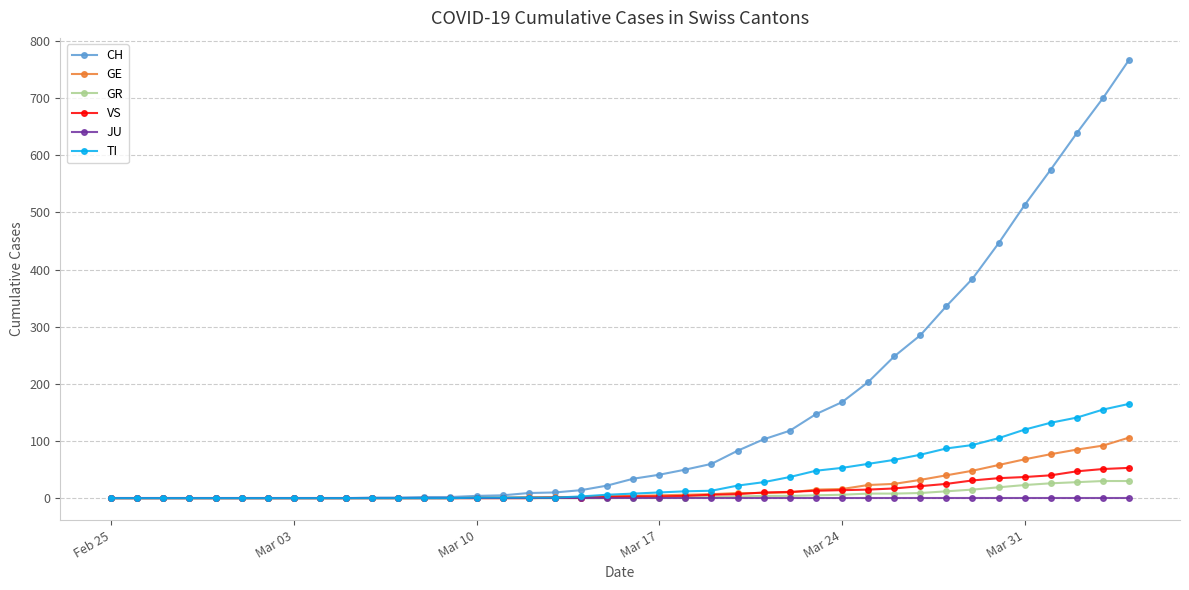

What is the maximum value shown in the chart?

767